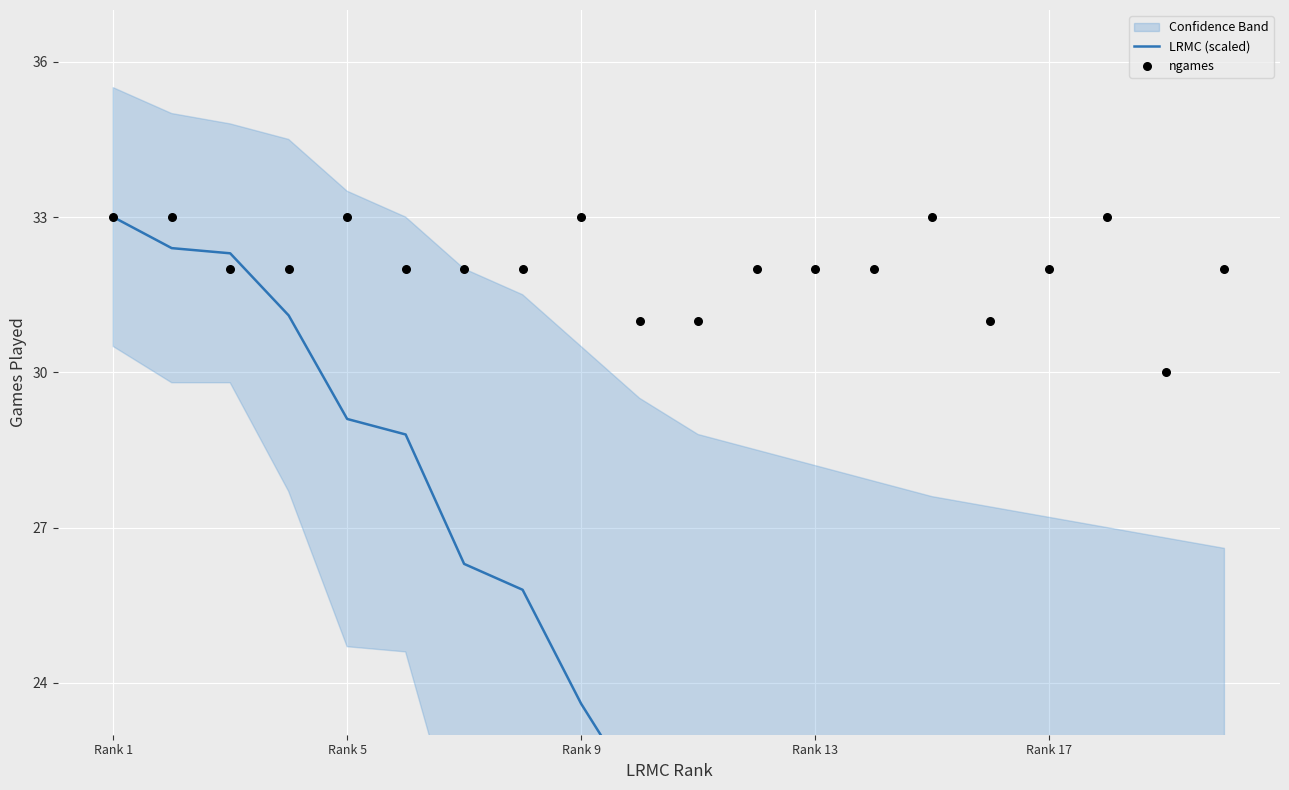

What is the total value across all series at Rank 9?

56.6